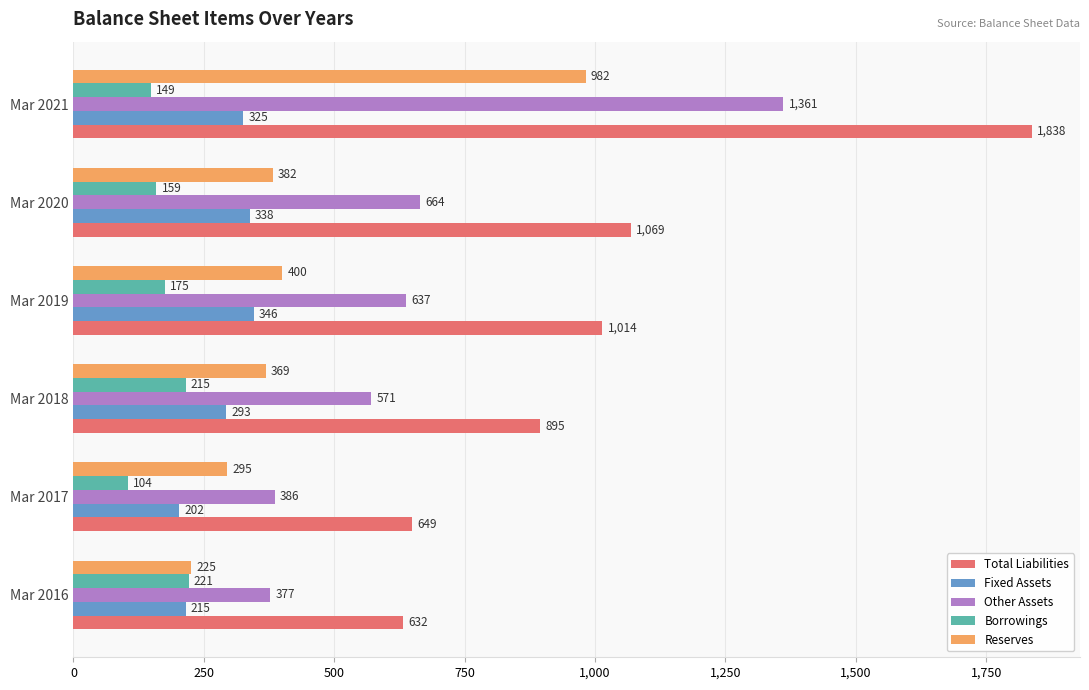

The Reserves series shows 524 at Mar 2018. True or false?

False